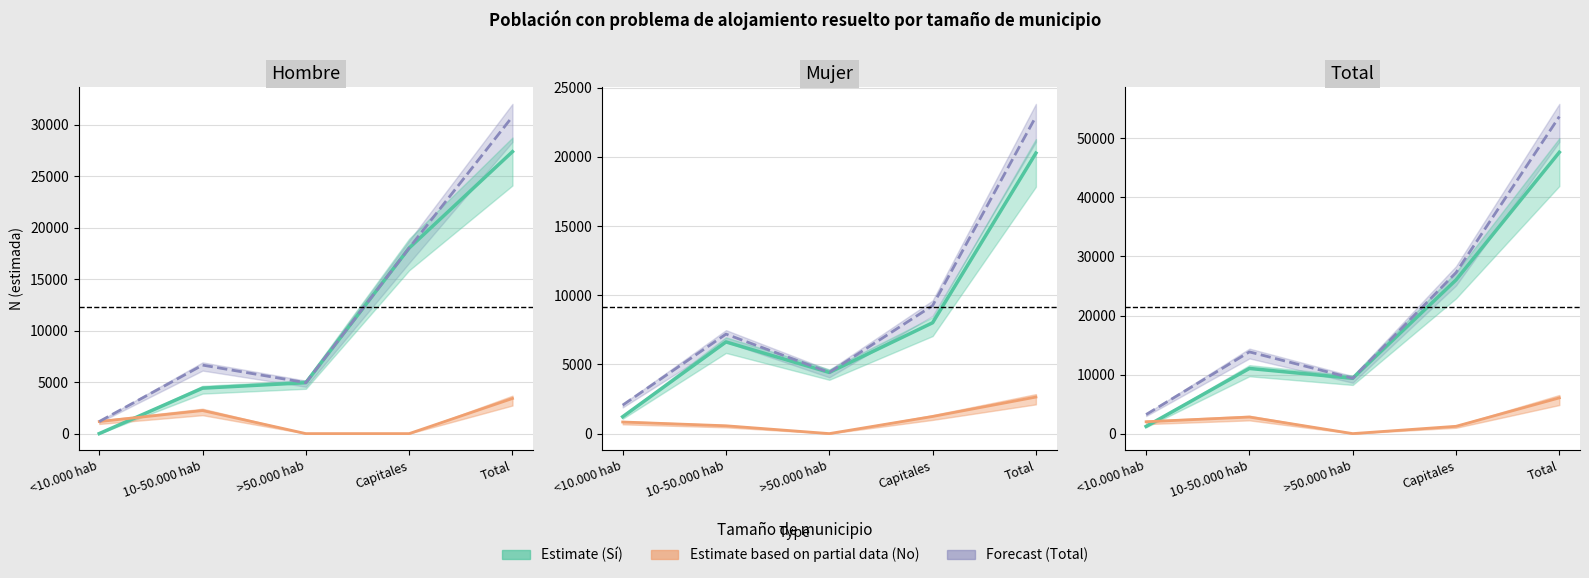

Reading left to right, extract all data points from this chart.

Hombre_Si_N: <10.000 hab=0	10-50.000 hab=4413	>50.000 hab=4945	Capitales=18021	Total=27378
Hombre_No_N: <10.000 hab=1172	10-50.000 hab=2237	>50.000 hab=0	Capitales=0	Total=3409
Mujer_Si_N: <10.000 hab=1219	10-50.000 hab=6625	>50.000 hab=4419	Capitales=8011	Total=20272
Mujer_No_N: <10.000 hab=838	10-50.000 hab=565	>50.000 hab=0	Capitales=1237	Total=2641
Total_Si_N: <10.000 hab=1218	10-50.000 hab=11038	>50.000 hab=9363	Capitales=26031	Total=47651
Total_No_N: <10.000 hab=2011	10-50.000 hab=2802	>50.000 hab=0	Capitales=1237	Total=6050